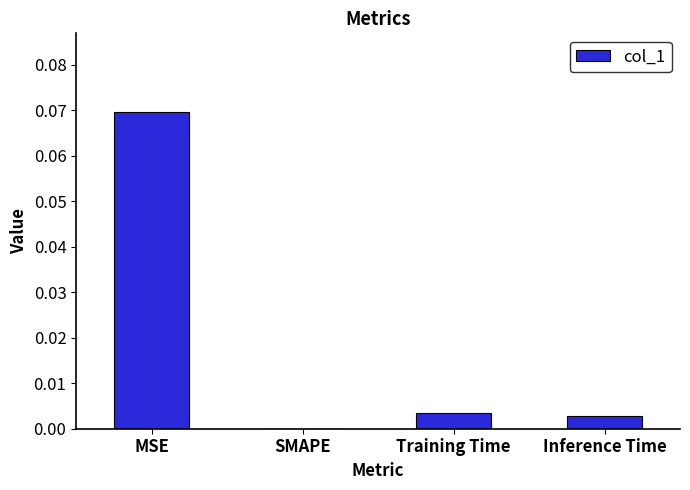

The value at Training Time is 0.0. True or false?

True